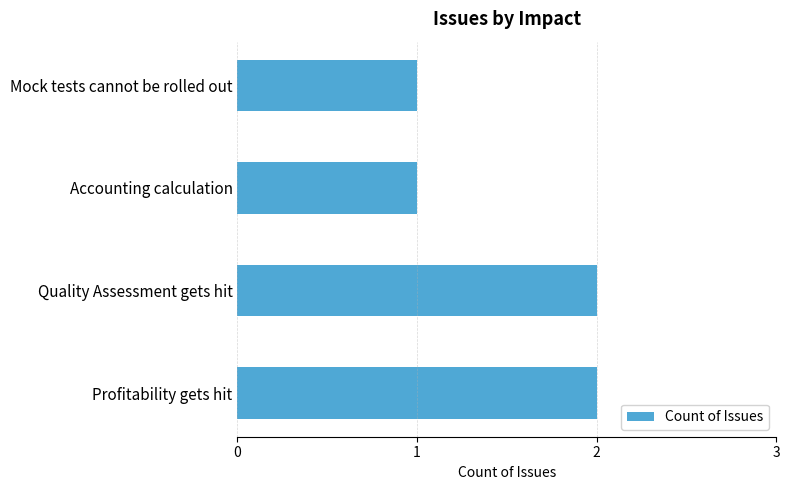

What is the difference between the maximum and minimum values?

1